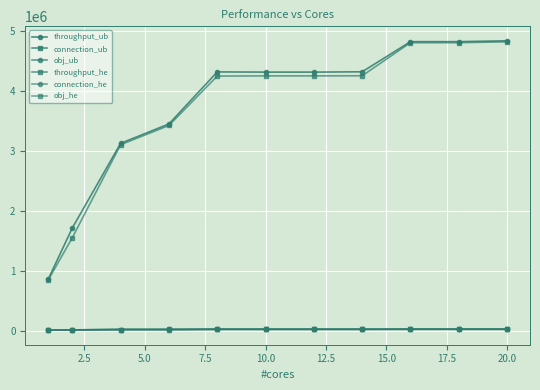

Is this an area chart (filled region under the line)?

No